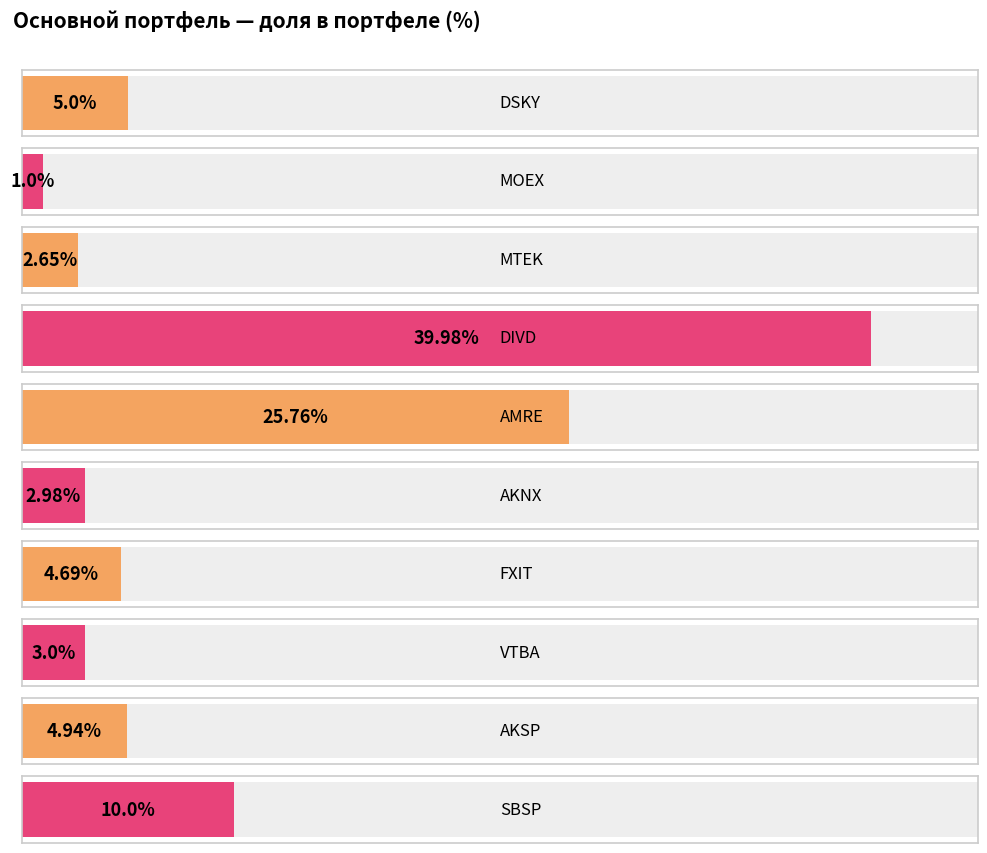

Read the value at DSKY.

5.0